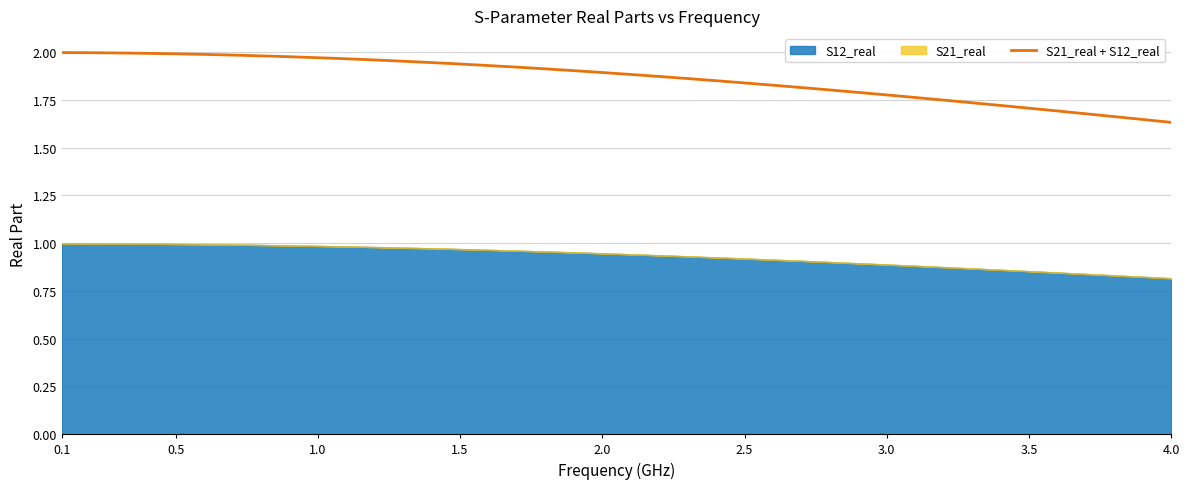

True or false: S21_real + S12_real has a value of 3.0 at 1.5.

False